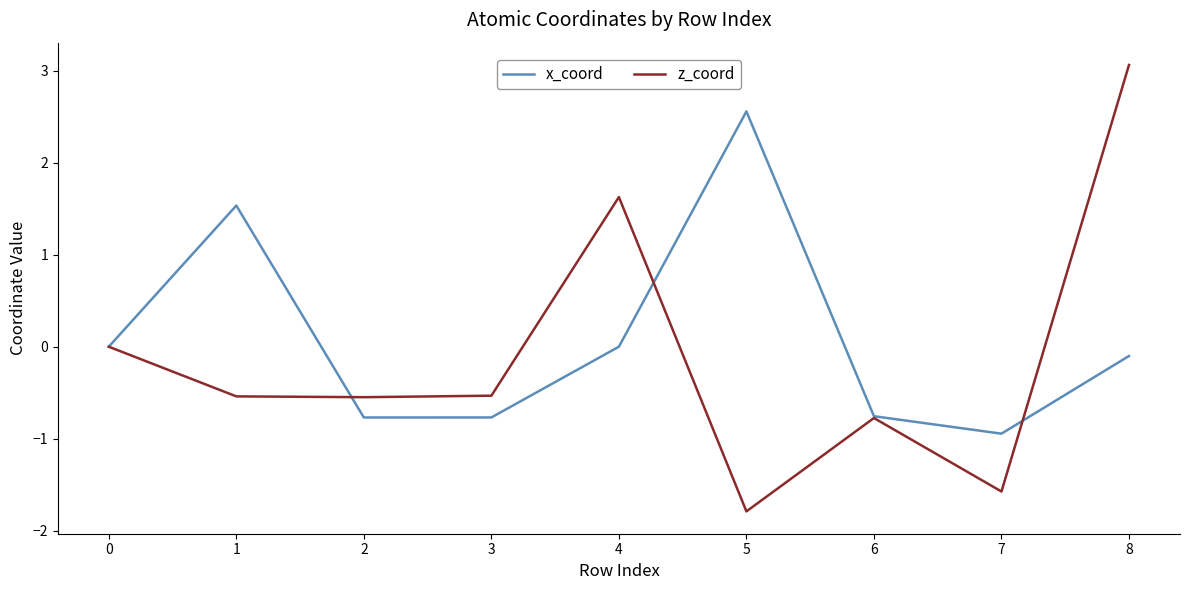

True or false: z_coord has a value of -0.9 at 1.

False